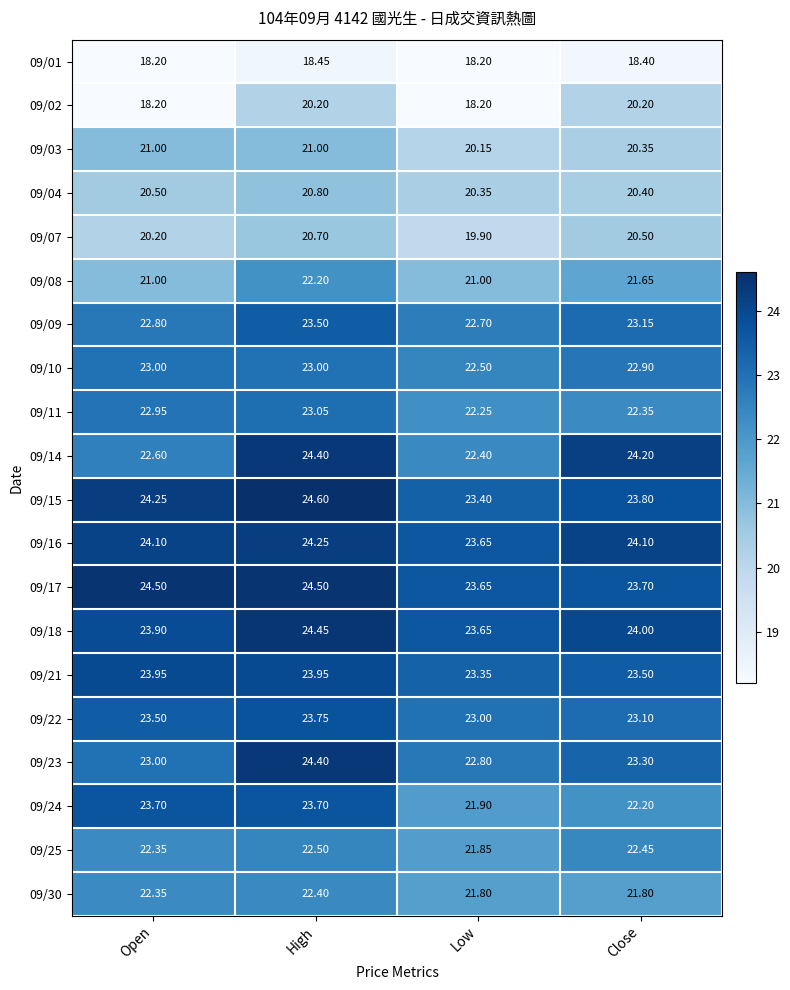

At which label is 09/16 closest to 23?

Low